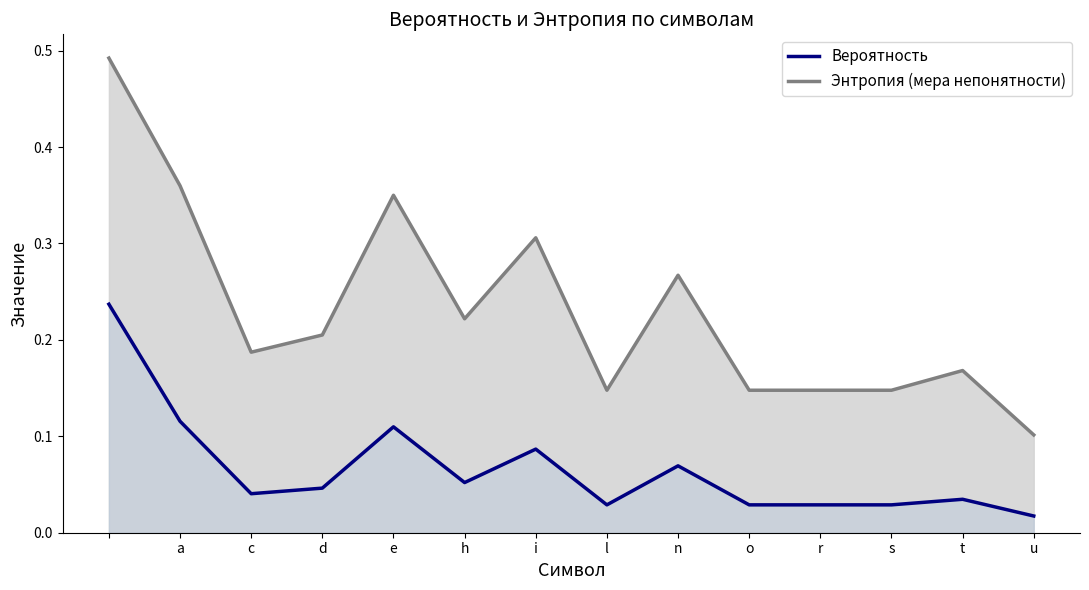

What are all the series names shown in the legend?

Вероятность, Энтропия (мера непонятности)